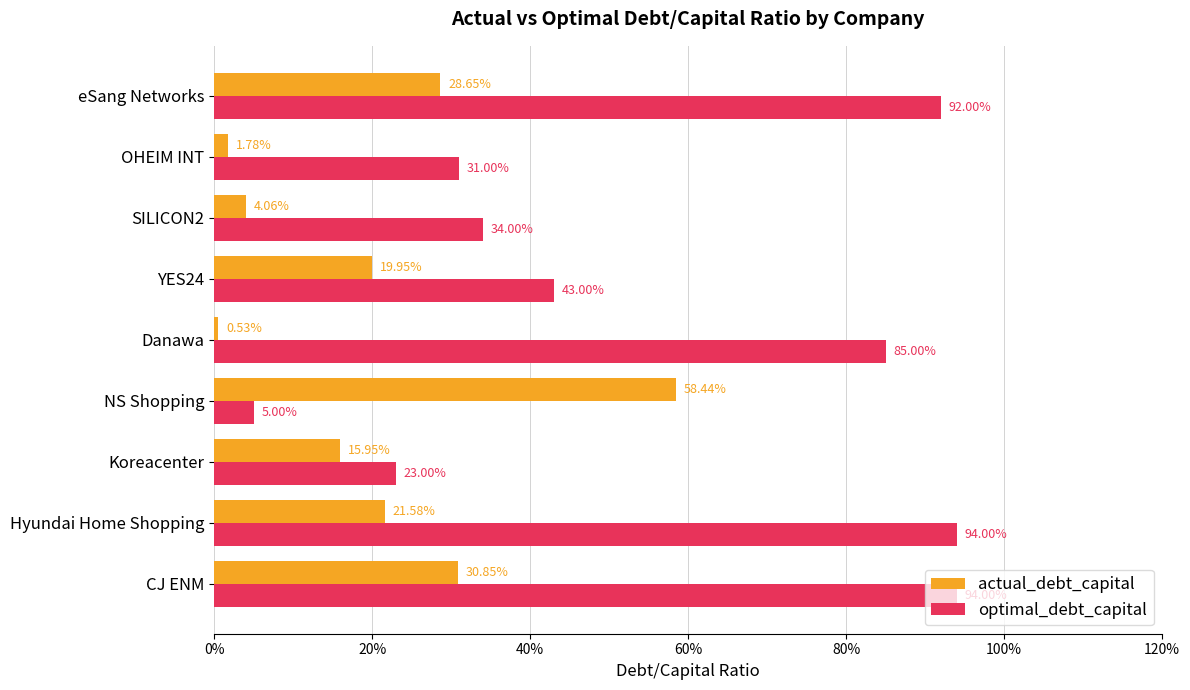

What are all the series names shown in the legend?

actual_debt_capital, optimal_debt_capital